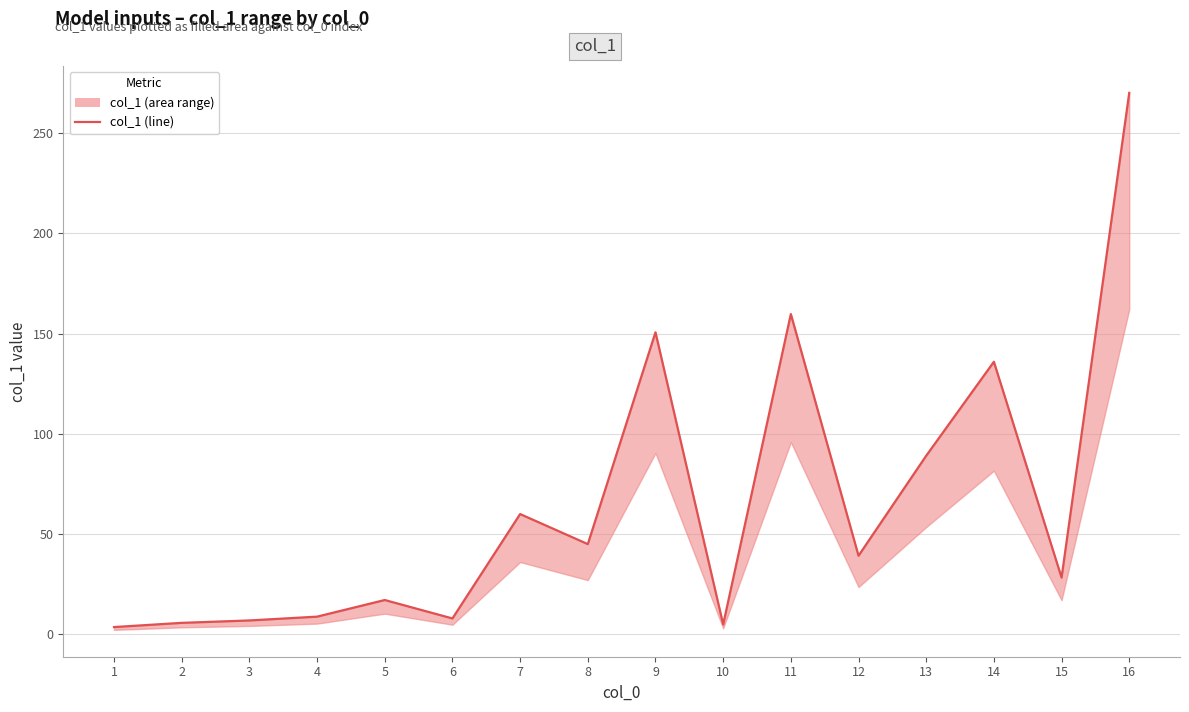

How many lines are shown in the chart?

1